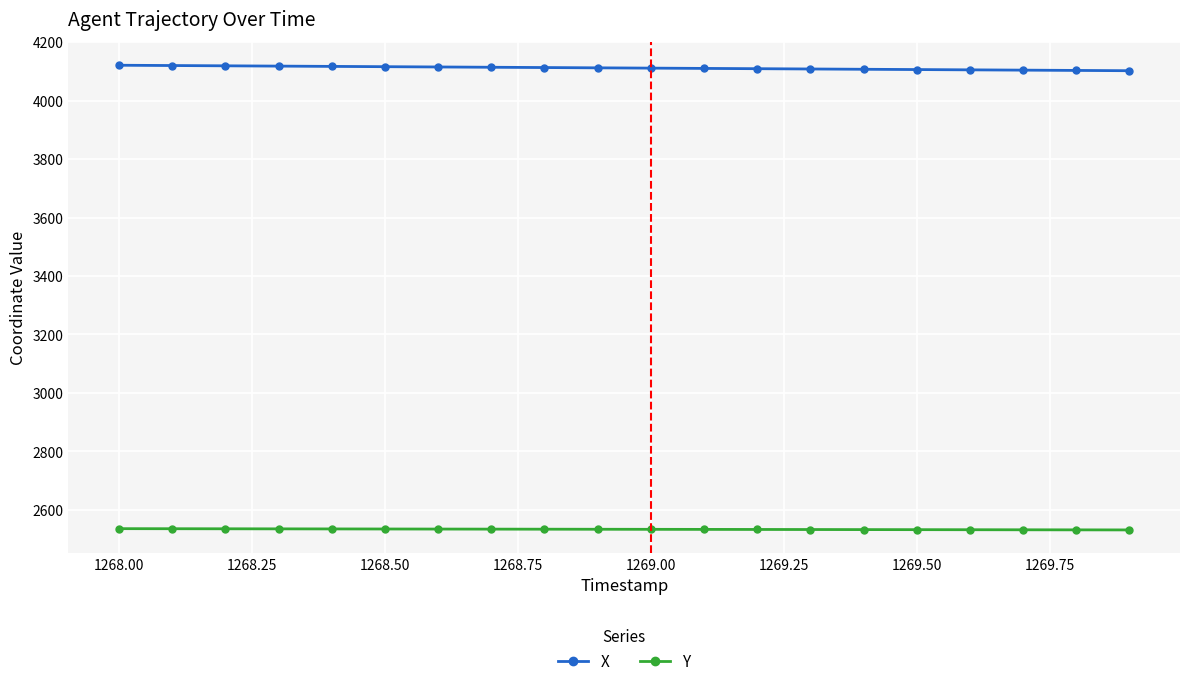

Rank the series by their maximum value, from lowest to highest.

Y, X